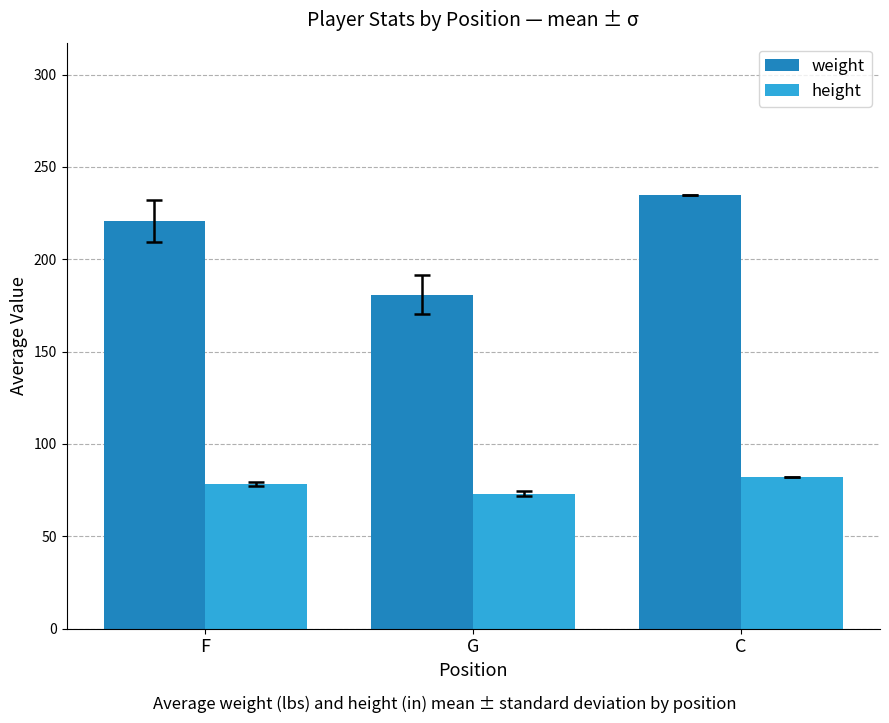

Rank the series at C from highest to lowest value.

weight, height